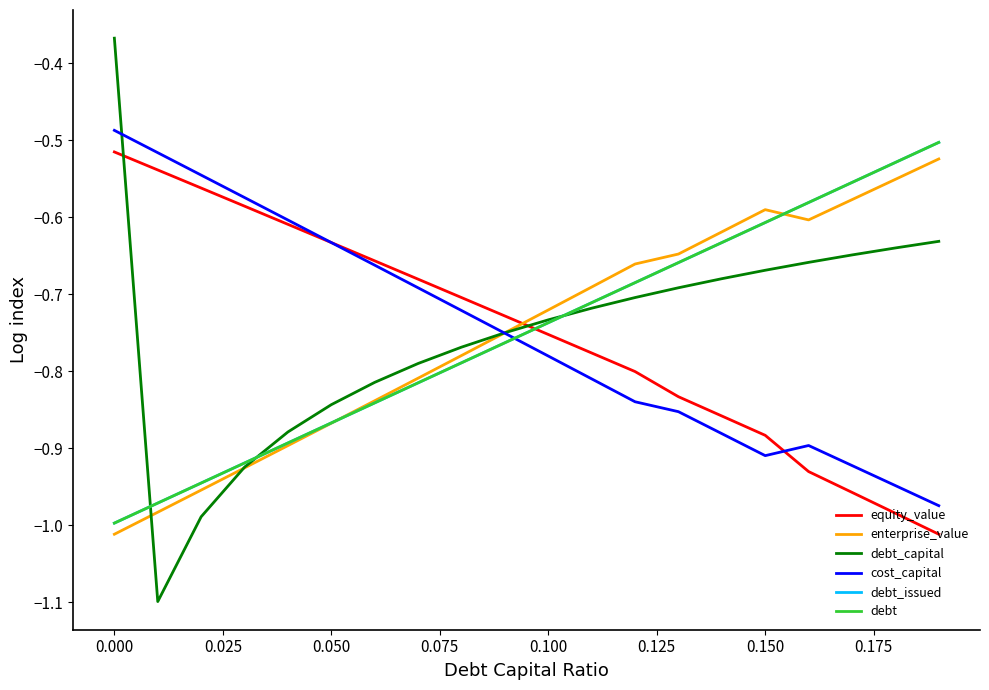

In debt_capital, how many points are lower than both neighbors (excluding endpoints)?

1